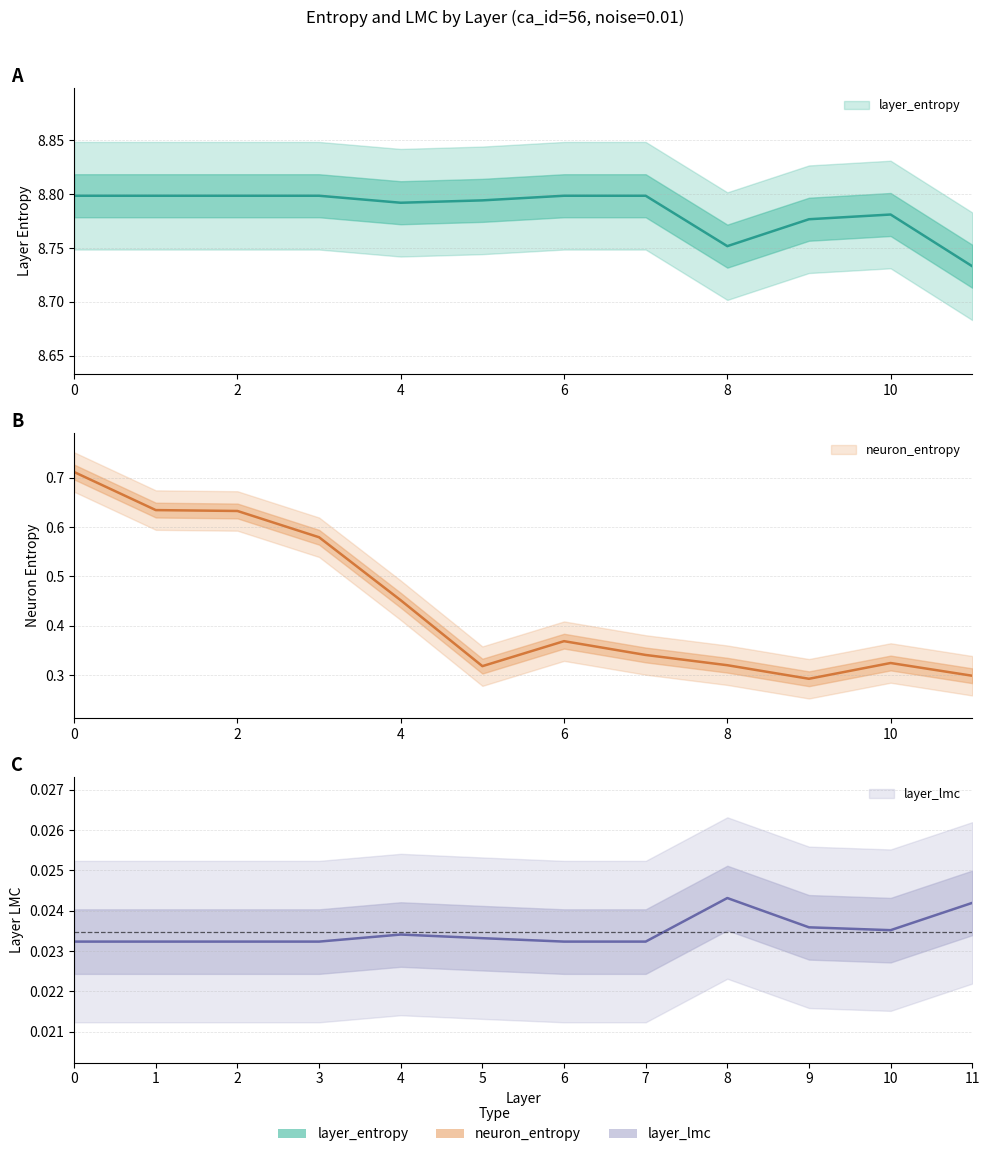

List the labels in order of layer_lmc value, smallest first.

0, 1, 2, 3, 6, 7, 5, 4, 10, 9, 11, 8